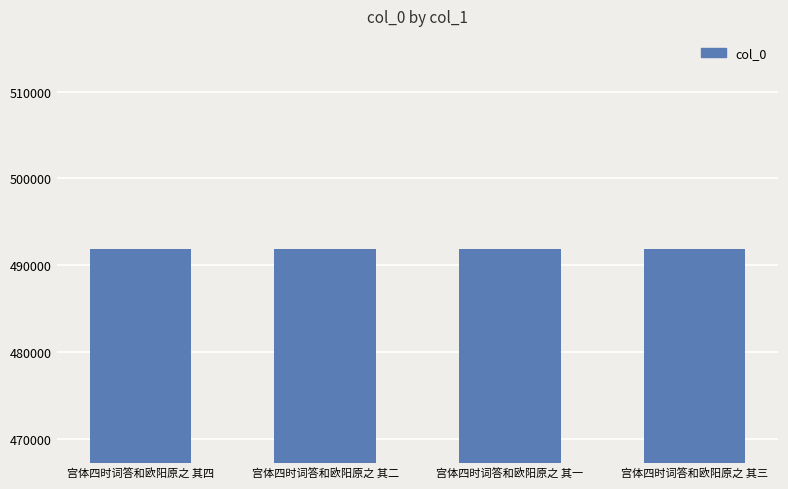

What is the greatest value displayed?

491813